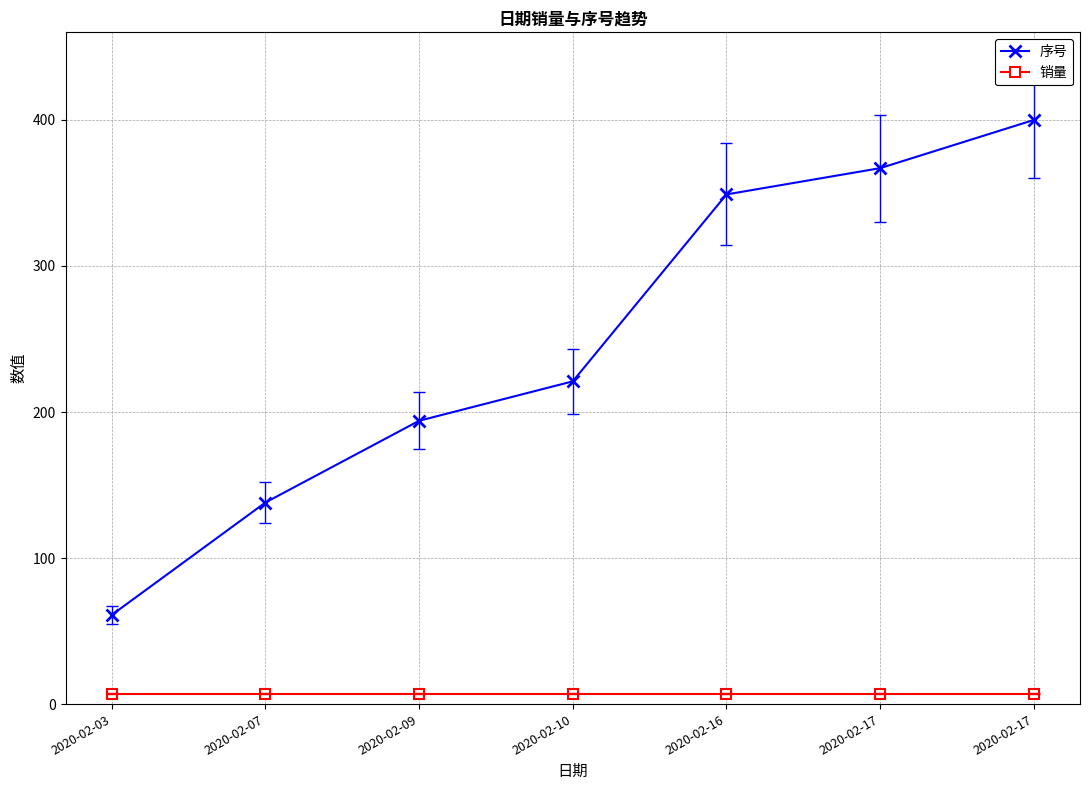

Does the chart have visible grid lines?

Yes